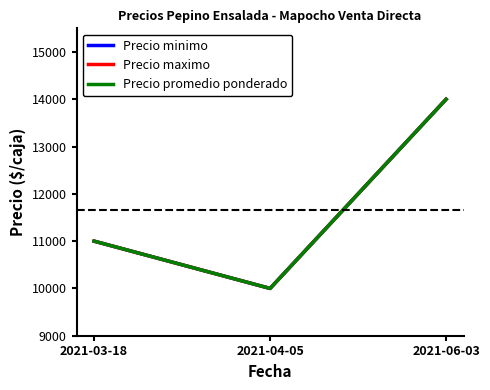

Does the chart display data point markers on the line(s)?

No